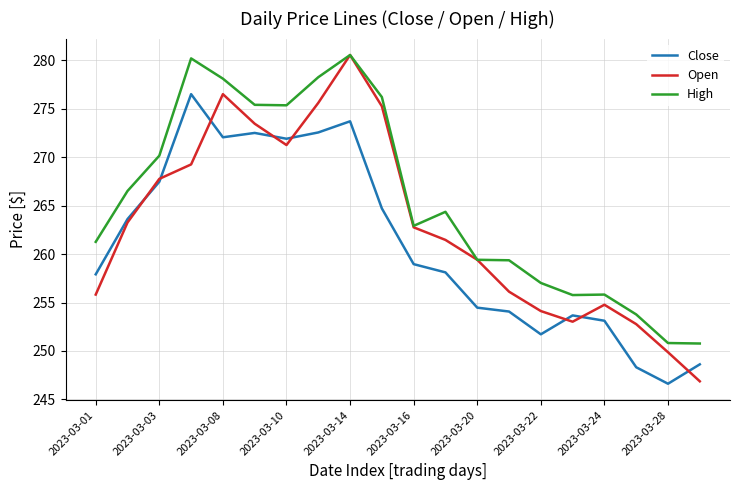

Which series has the widest spread of values?

Open